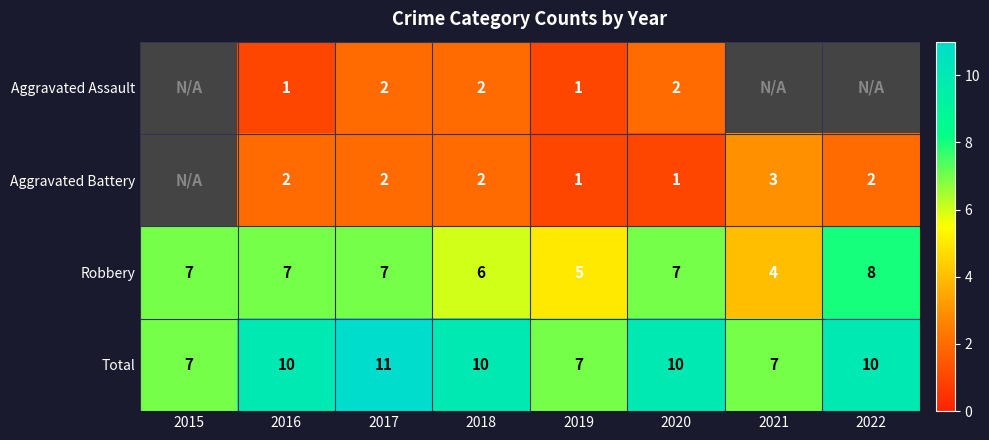

Rank the series at 2020 from lowest to highest value.

Aggravated Battery, Aggravated Assault, Robbery, Total